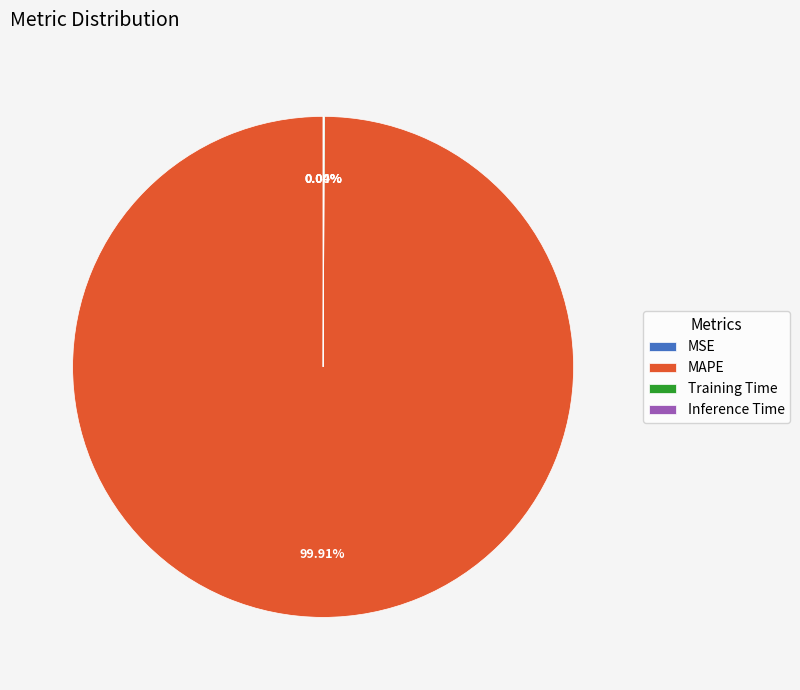

What is the largest slice in the pie chart?

MAPE